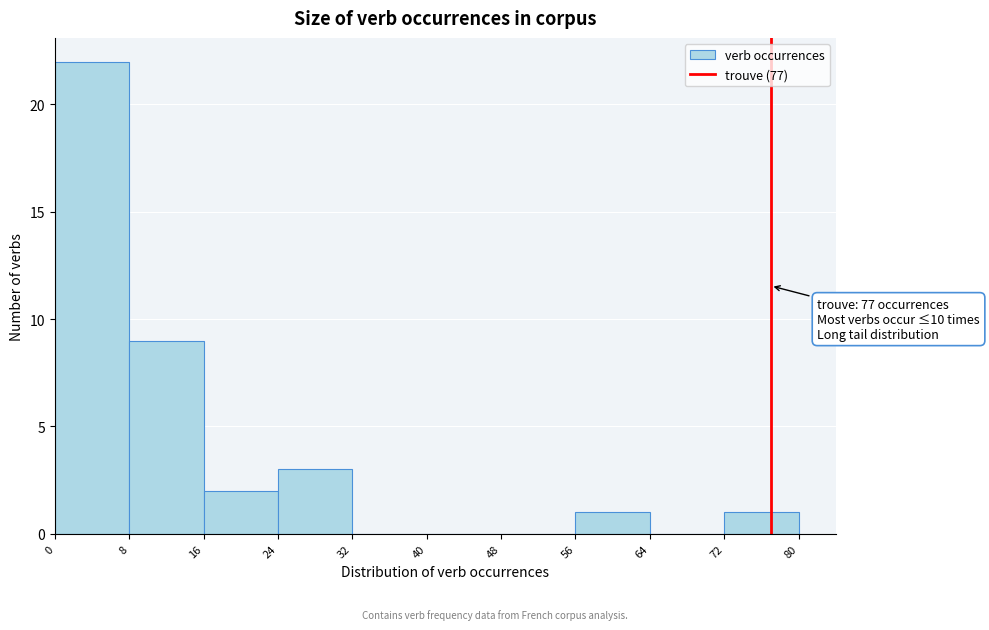

Over which range of the x-axis is the bar tallest?

0 to 8